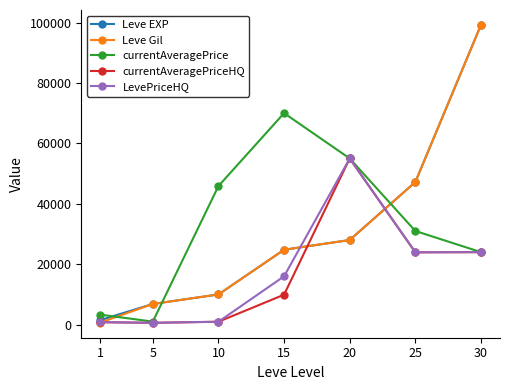

How many intersections are there between Leve Gil and currentAveragePrice?

3